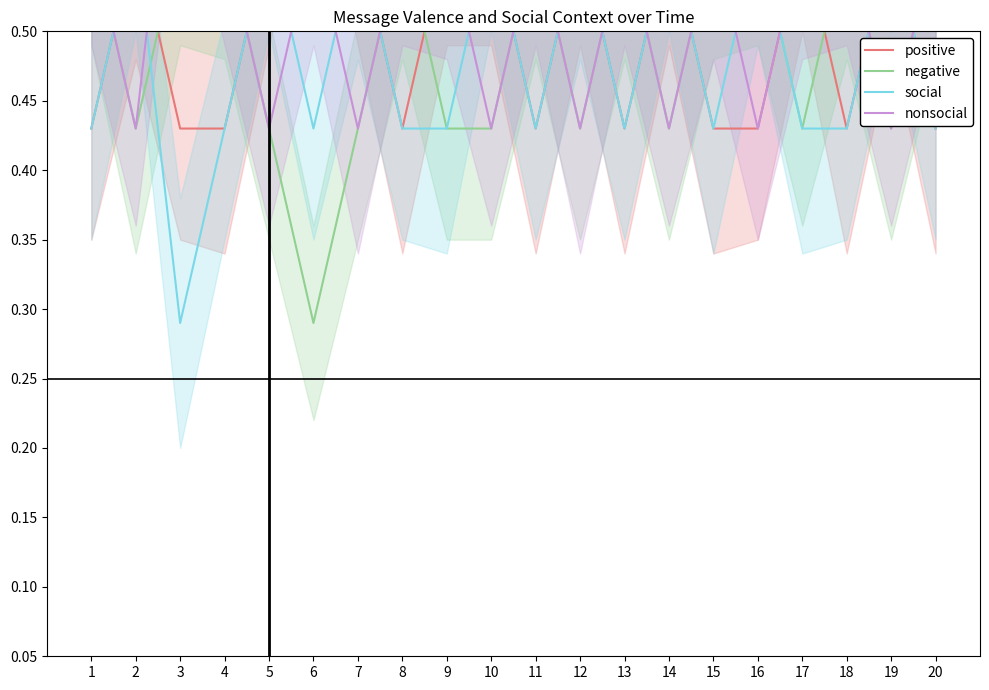

Which has a higher value, 7 or 14?

7